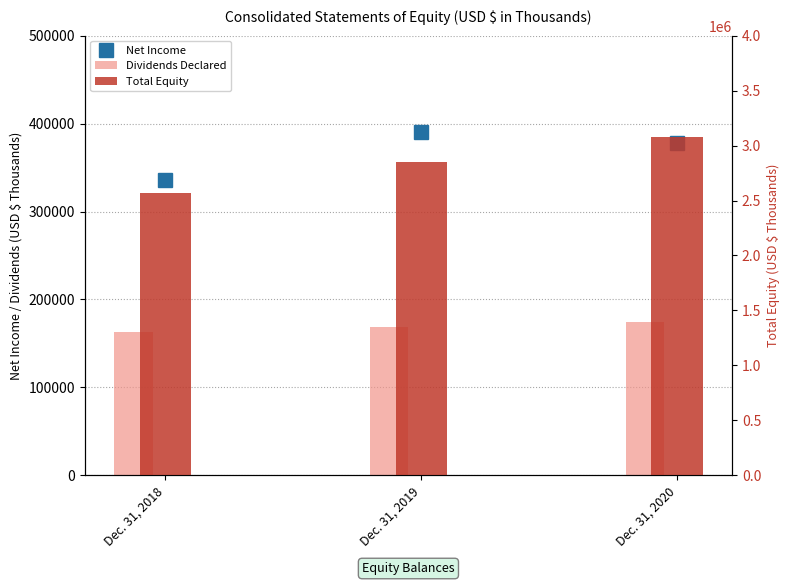

Is it true that Dividends Declared equals 83113 at Dec. 31, 2019?

False